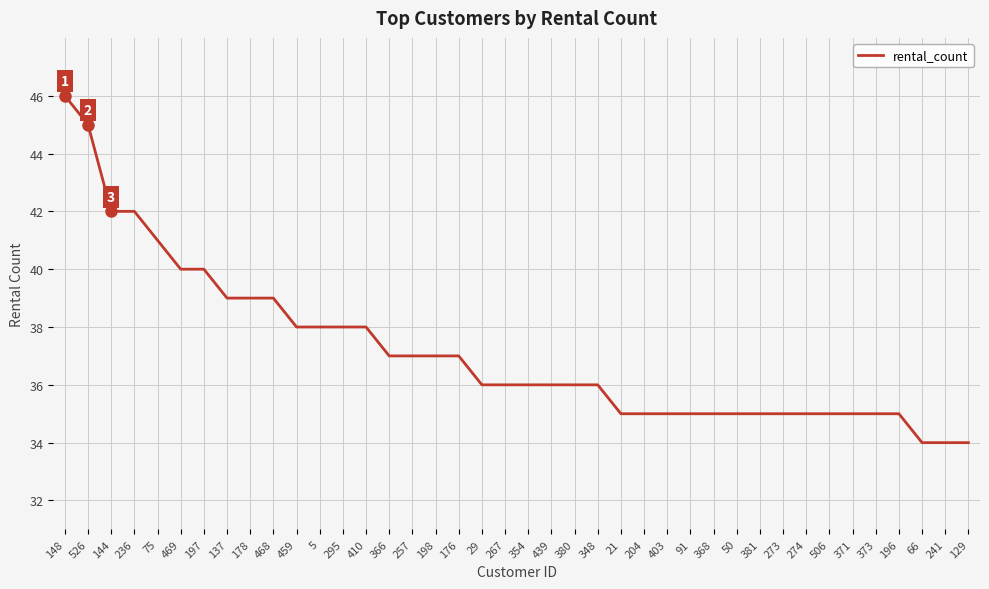

What is the difference between the maximum and minimum values?

12